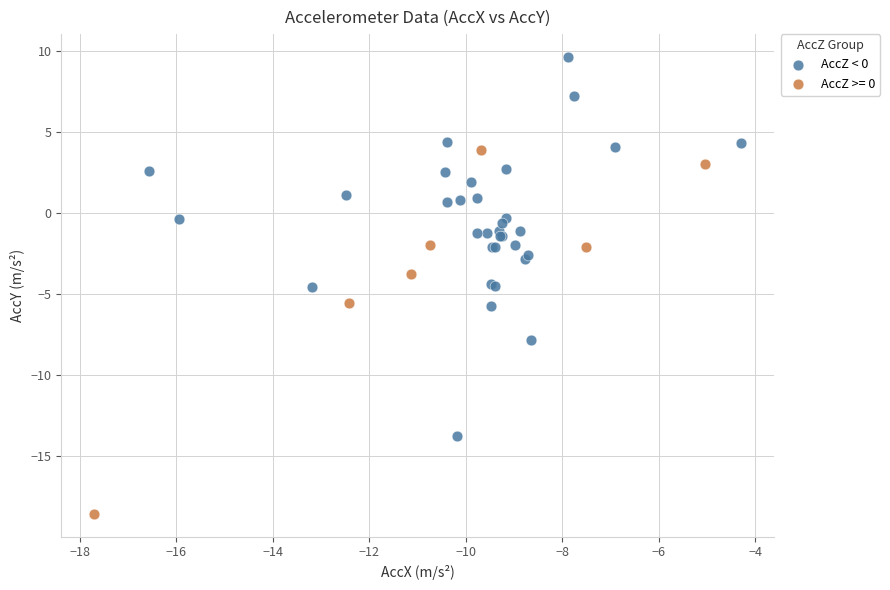

Which series contains the highest Y value?

AccZ < 0